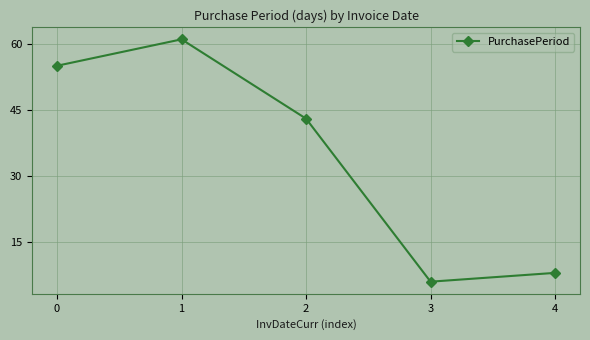

Where is the data nearest to the value 33?

2